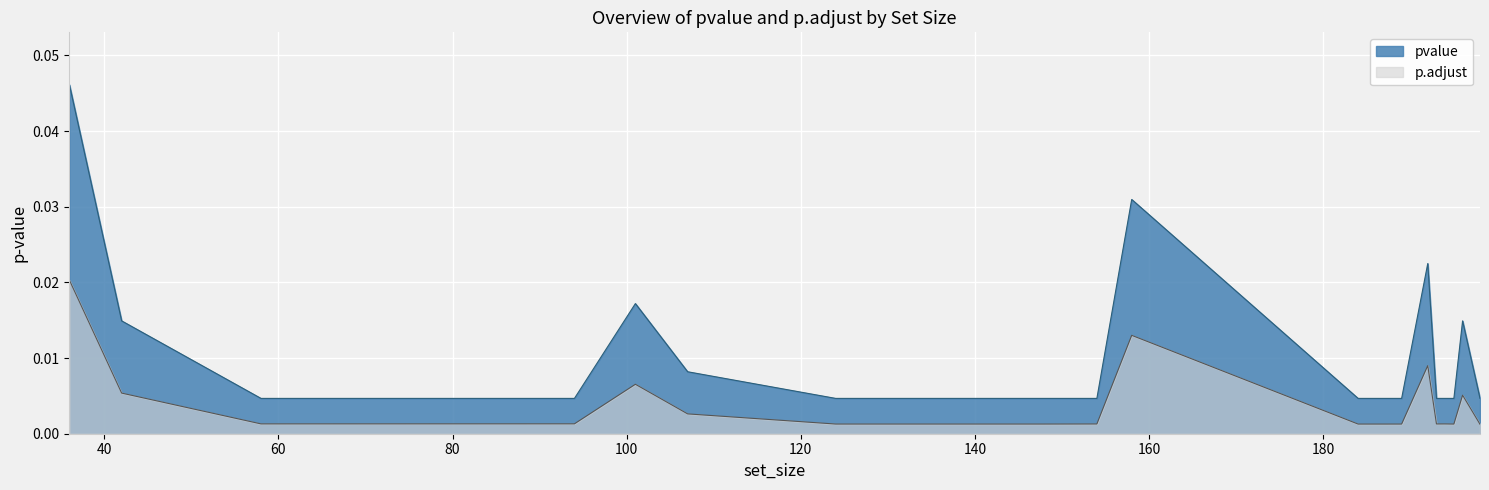

The value of p.adjust at 194 is 0.0. True or false?

True